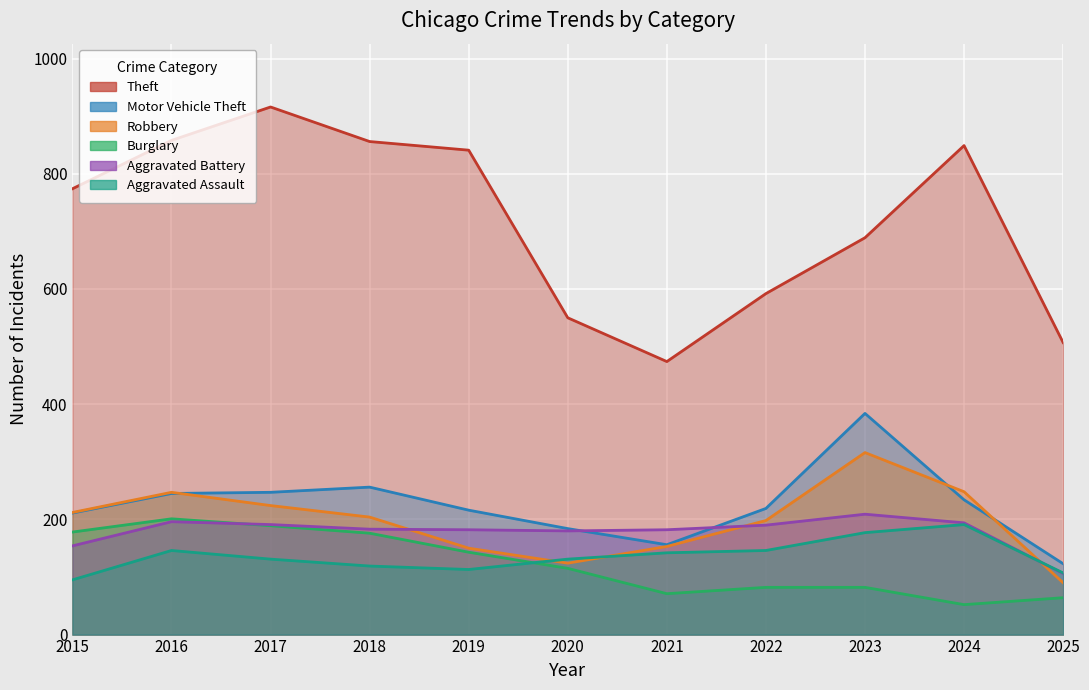

True or false: Motor Vehicle Theft and Theft intersect in this chart.

False